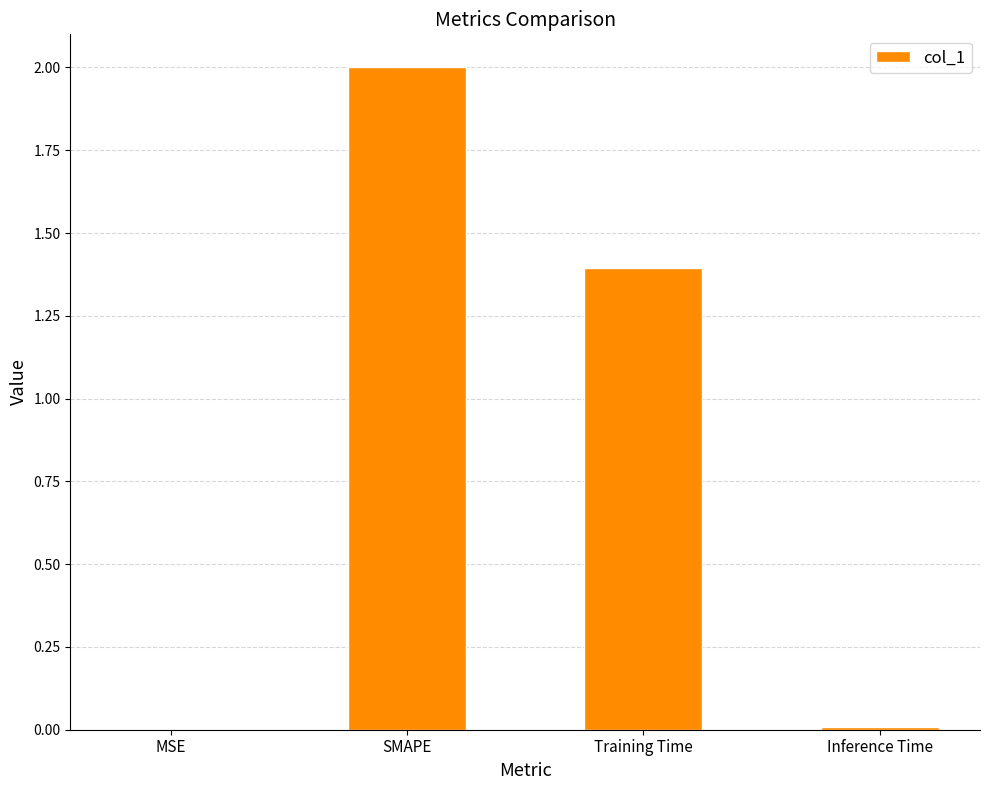

Is it true that the value at SMAPE is 1.0?

False